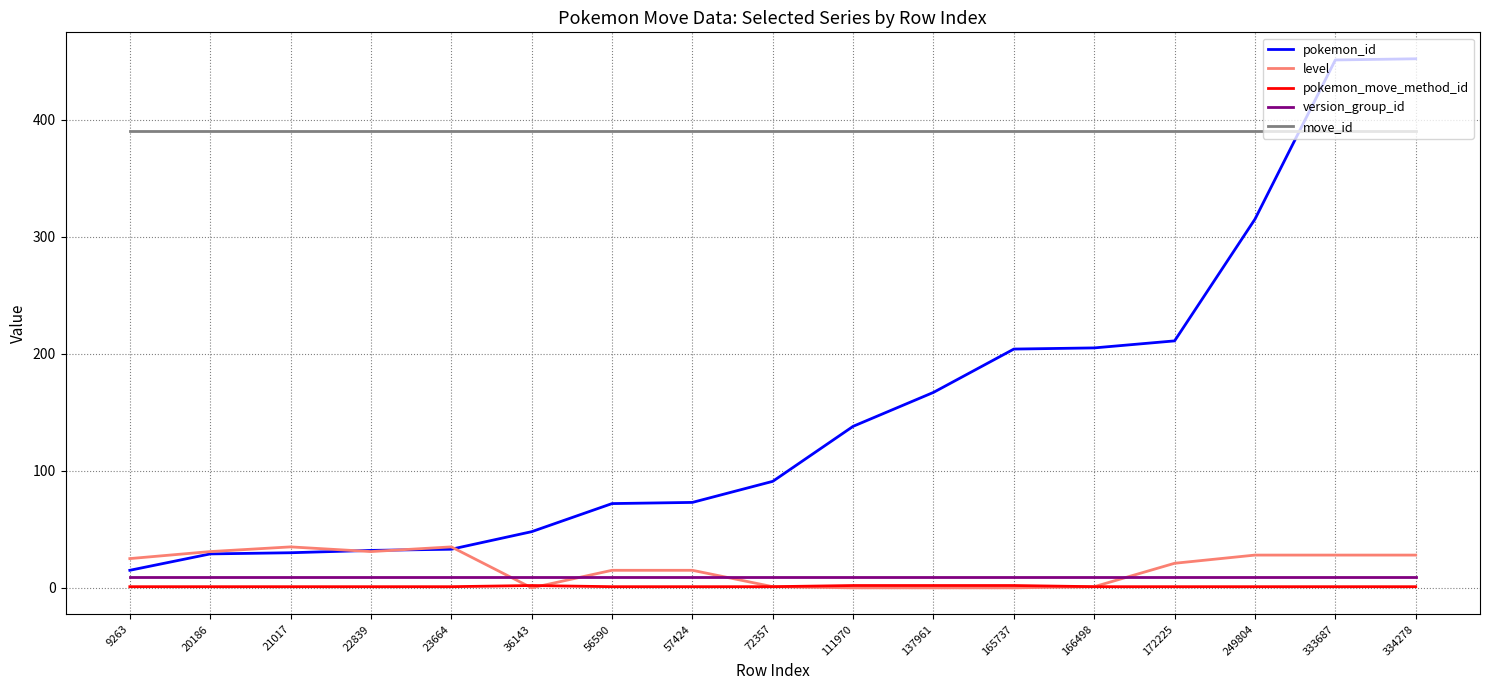

True or false: pokemon_move_method_id and pokemon_id cross at least once.

False